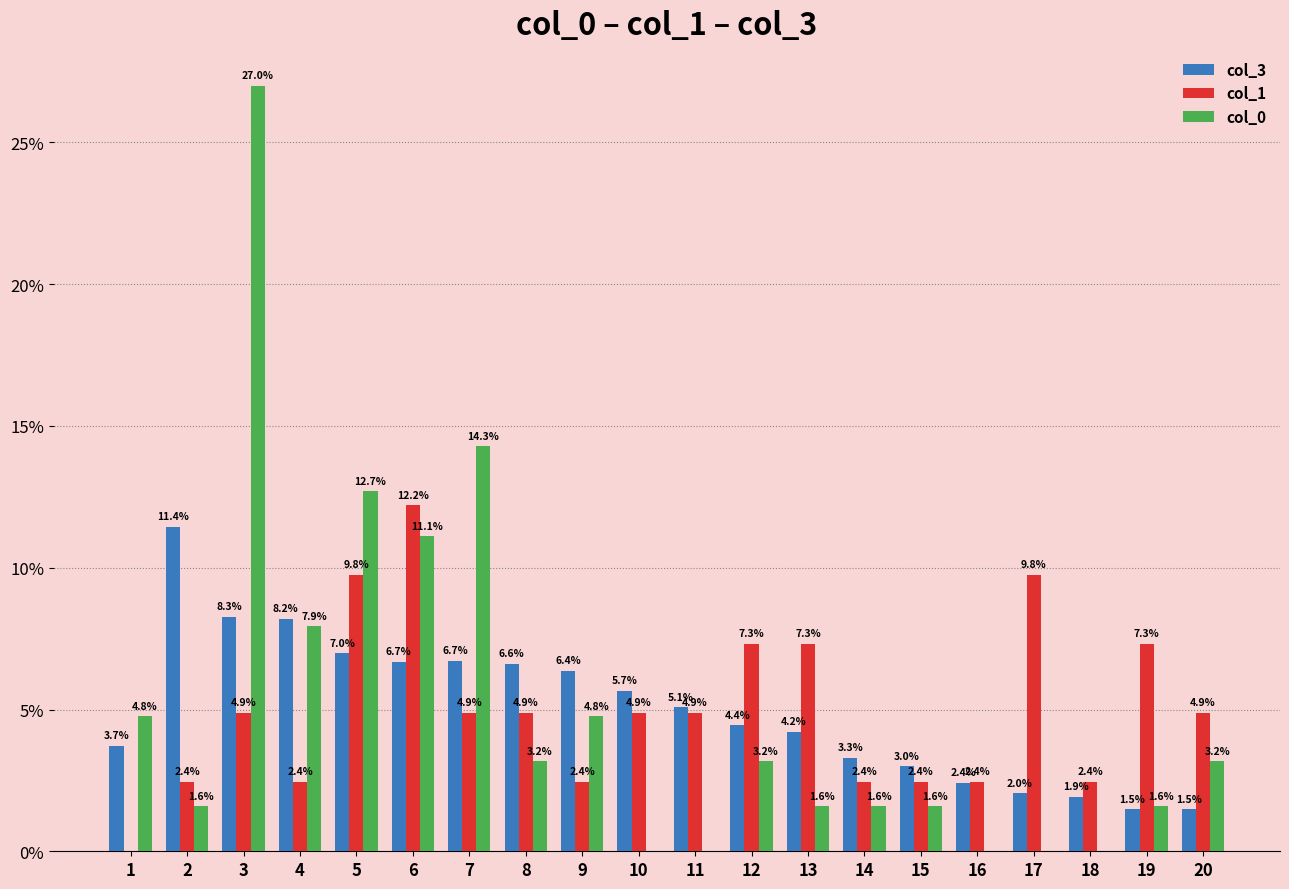

True or false: col_3 has a value of 5.2 at 2.

False